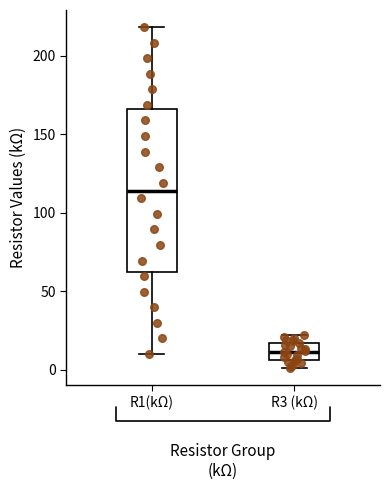

Reading left to right, transcribe this box plot: for each box, give where its median line is, the range the box spans, and where its two whiskers end, as read against the y-axis. The values are not printed on the chart, so give them approximately, as read against the axis.

R1(kΩ): median 115, box 60 to 165, whiskers 10 to 220
R3 (kΩ): median 10, box 5 to 15, whiskers 0 to 20